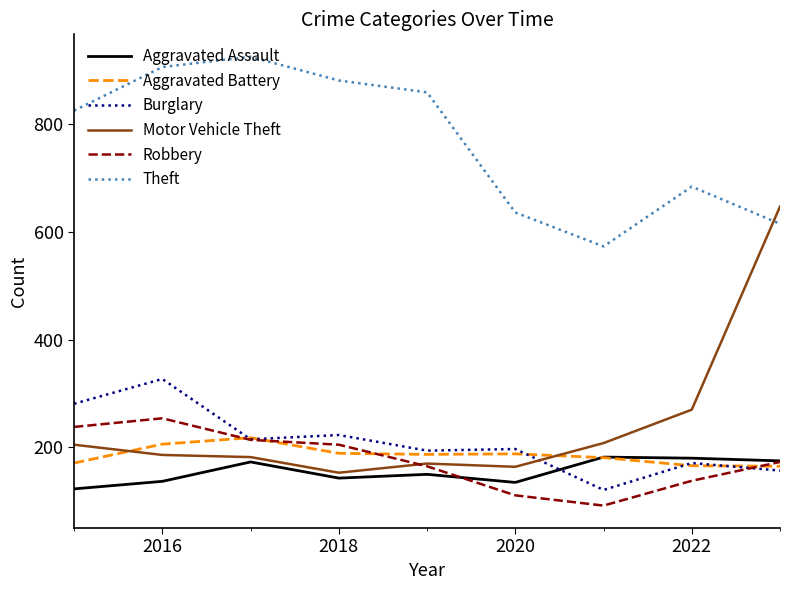

Which series has the widest spread of values?

Motor Vehicle Theft